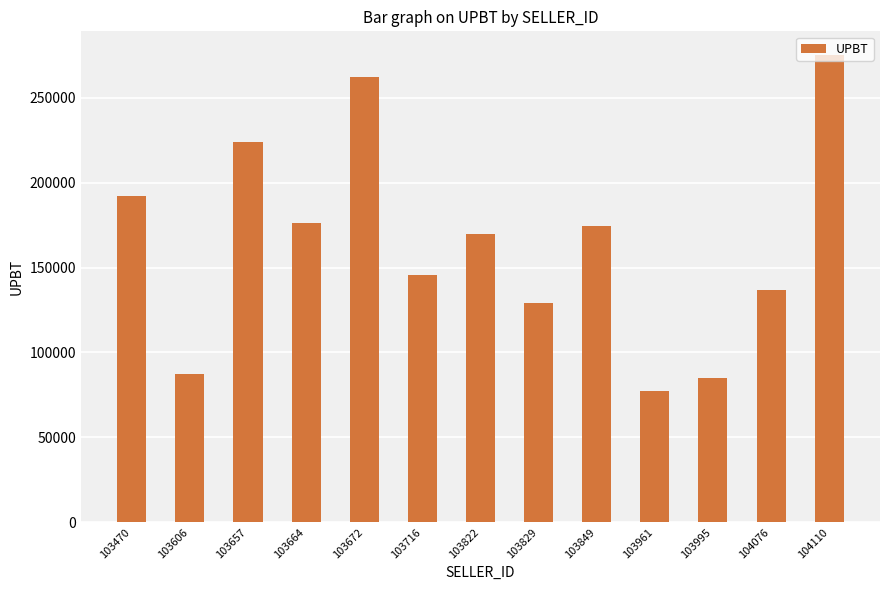

The chart shows a value of 122740.0 at 103664. True or false?

False